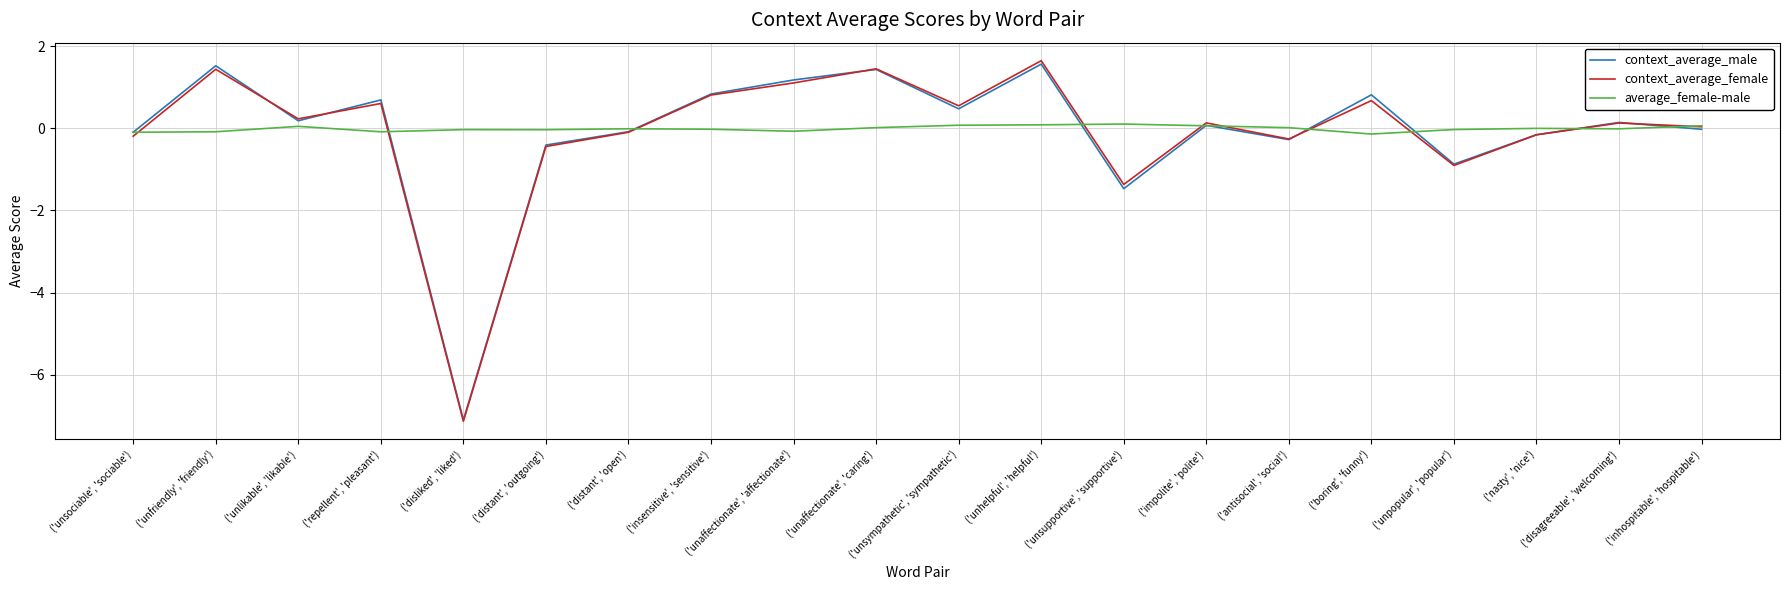

What is the greatest value displayed?

1.6